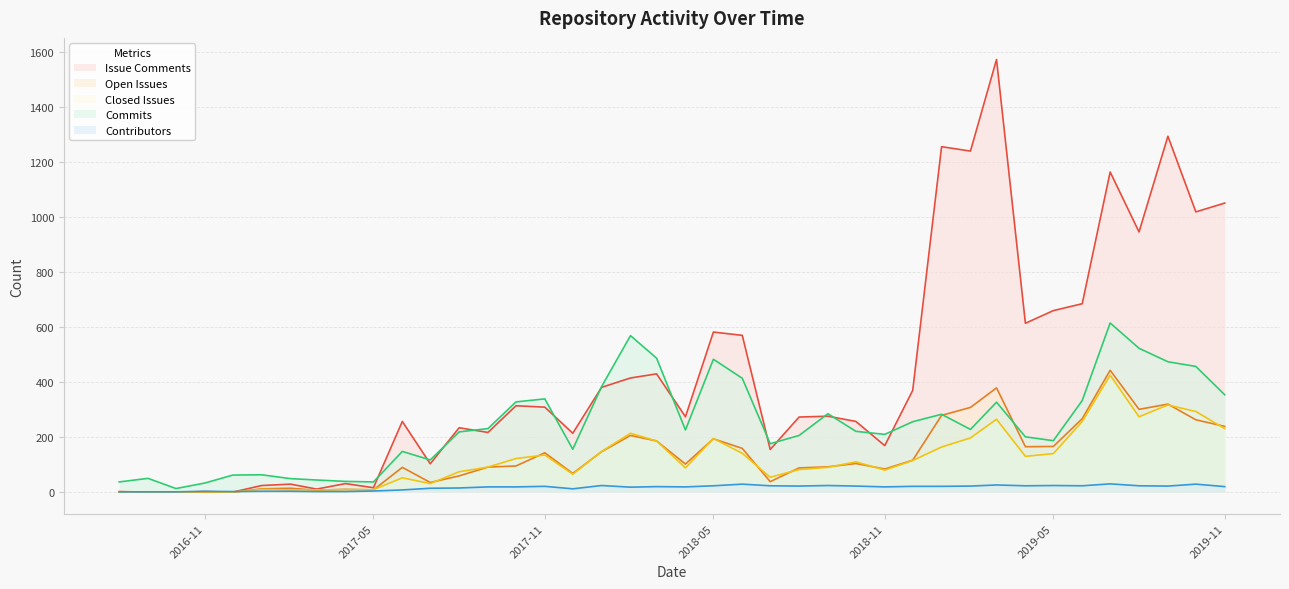

Which series has the widest spread of values?

Issue Comments